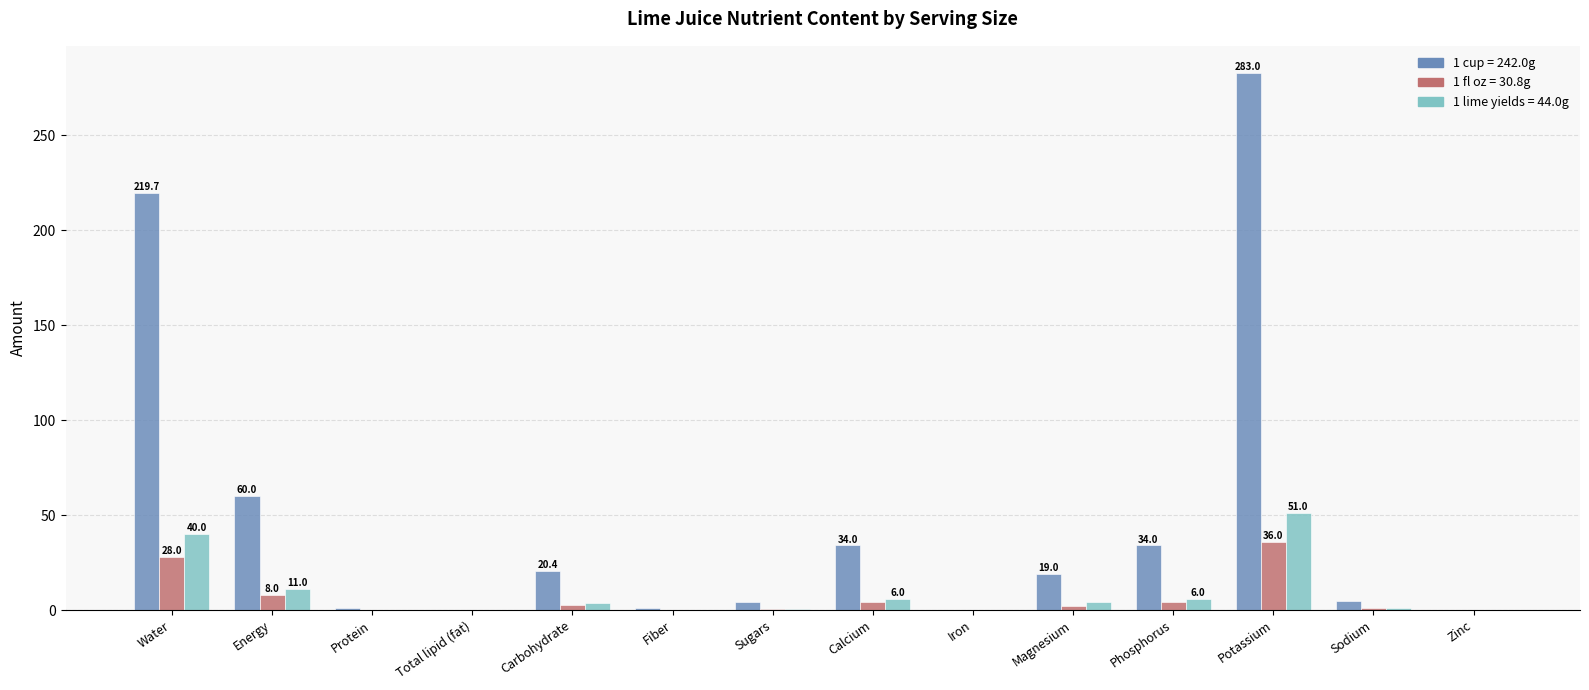

At which label does 1 lime yields = 44.0g reach its peak?

Potassium